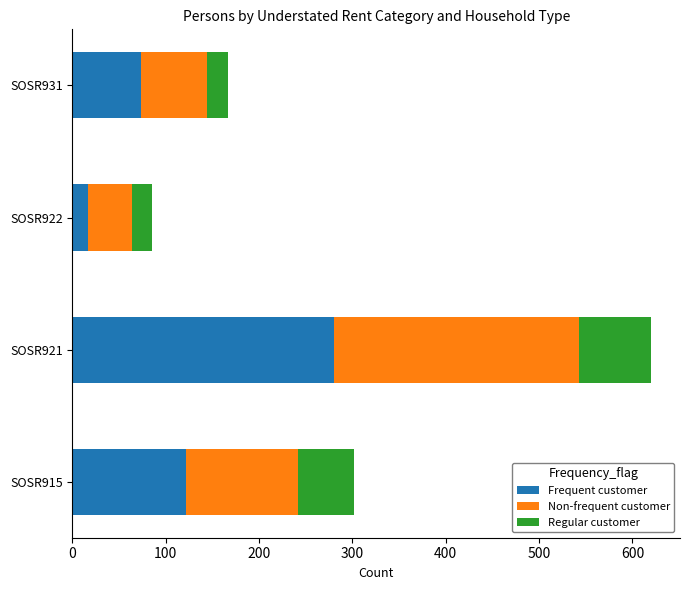

What is the minimum value for Frequent customer?

17